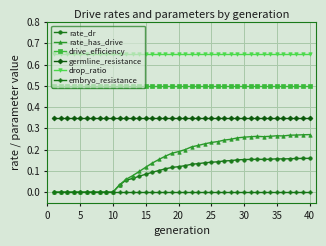

Which series has the widest spread of values?

rate_has_drive